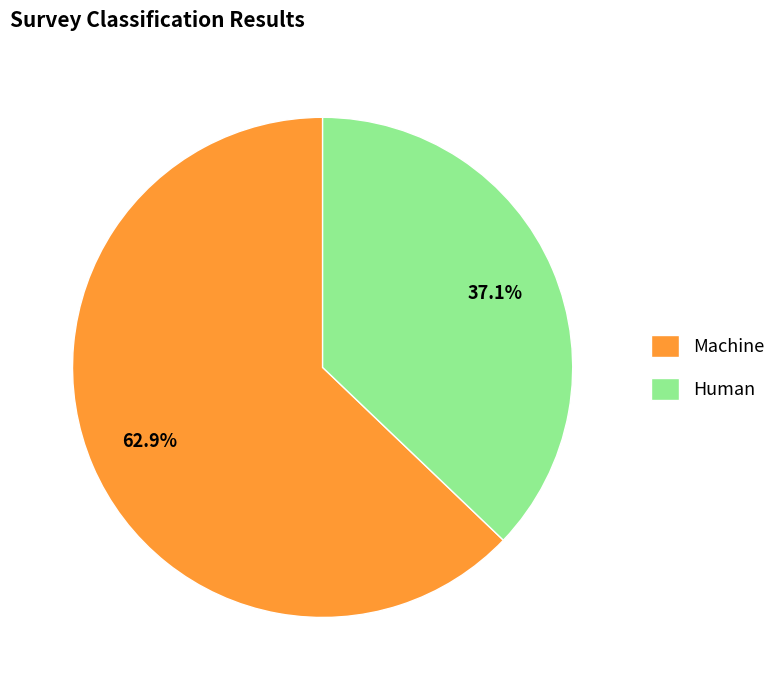

Rank the categories by value from lowest to highest.

Human, Machine